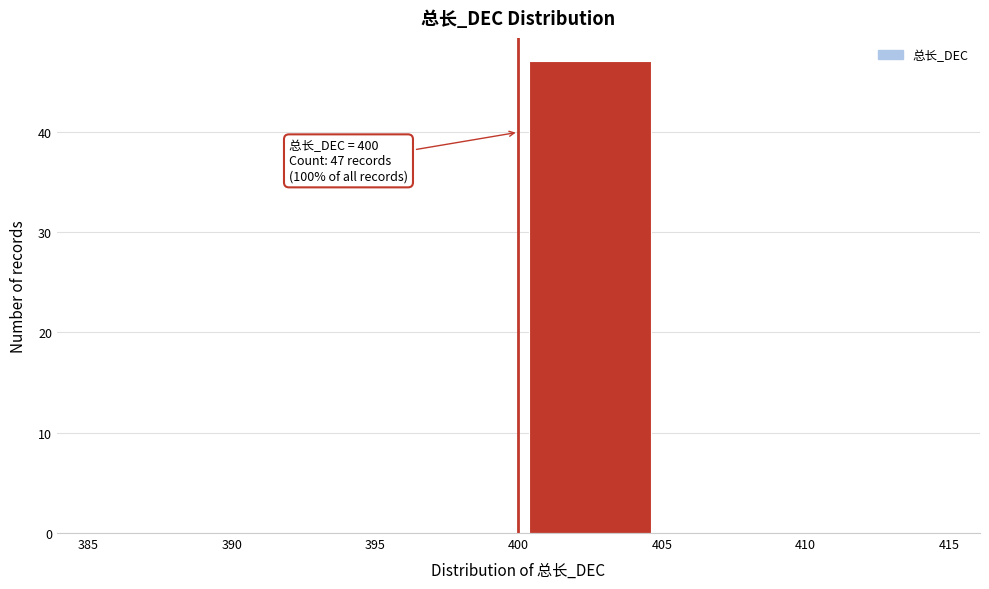

Over which range of the x-axis is the bar tallest?

400 to 405